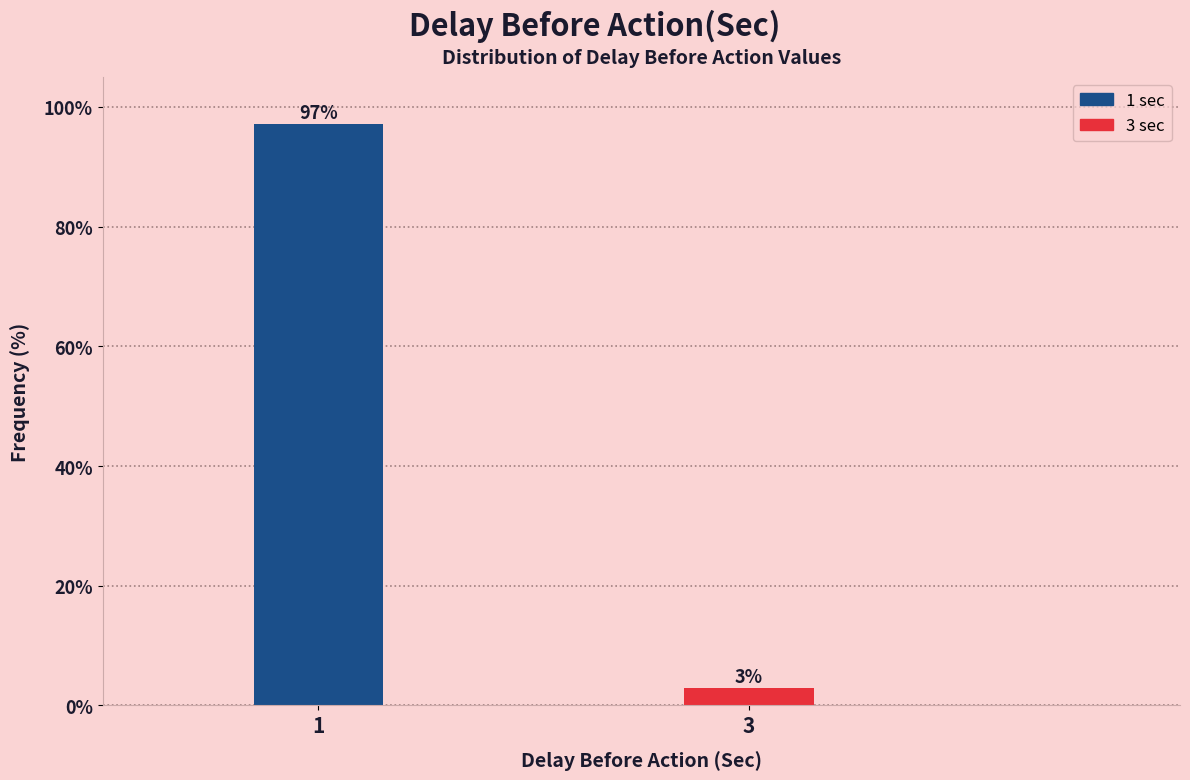

What is the sum of all values?

100.0